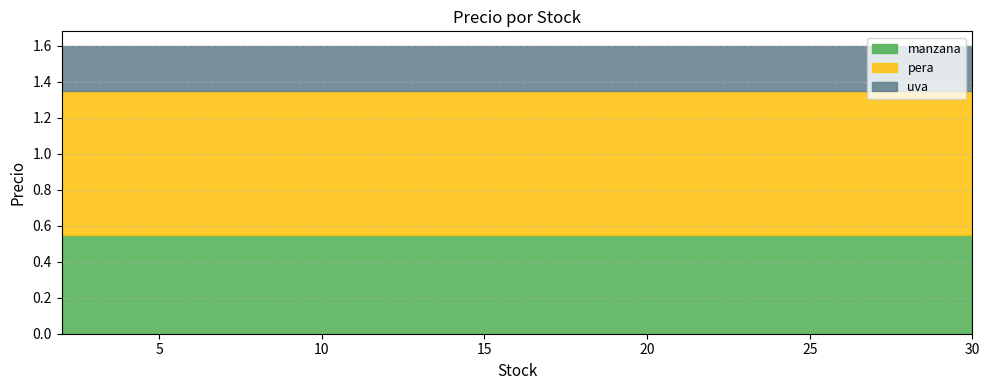

List the series in order of their peak value, highest first.

pera, manzana, uva